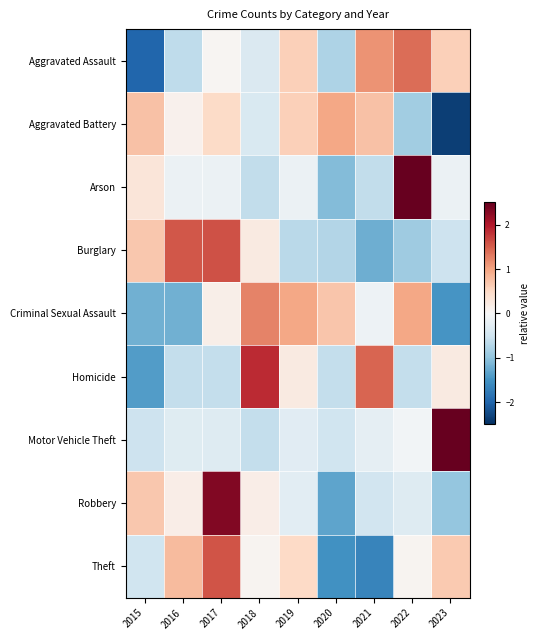

Reading left to right, what are all the values shown in this chart?

Aggravated Assault: 2015=-2.0	2016=-0.6	2017=0.0	2018=-0.4	2019=0.6	2020=-0.8	2021=1.1	2022=1.4	2023=0.6
Aggravated Battery: 2015=0.7	2016=0.1	2017=0.5	2018=-0.4	2019=0.6	2020=1.0	2021=0.7	2022=-0.9	2023=-2.3
Arson: 2015=0.3	2016=-0.2	2017=-0.2	2018=-0.6	2019=-0.2	2020=-1.1	2021=-0.6	2022=2.6	2023=-0.2
Burglary: 2015=0.7	2016=1.6	2017=1.6	2018=0.2	2019=-0.7	2020=-0.7	2021=-1.2	2022=-0.9	2023=-0.5
Criminal Sexual Assault: 2015=-1.2	2016=-1.2	2017=0.2	2018=1.2	2019=1.0	2020=0.7	2021=-0.1	2022=1.0	2023=-1.5
Homicide: 2015=-1.4	2016=-0.6	2017=-0.6	2018=1.9	2019=0.2	2020=-0.6	2021=1.4	2022=-0.6	2023=0.2
Motor Vehicle Theft: 2015=-0.5	2016=-0.3	2017=-0.3	2018=-0.6	2019=-0.3	2020=-0.5	2021=-0.2	2022=-0.1	2023=2.8
Robbery: 2015=0.7	2016=0.2	2017=2.3	2018=0.2	2019=-0.3	2020=-1.3	2021=-0.5	2022=-0.3	2023=-1.0
Theft: 2015=-0.5	2016=0.8	2017=1.6	2018=0.1	2019=0.5	2020=-1.5	2021=-1.6	2022=0.1	2023=0.7